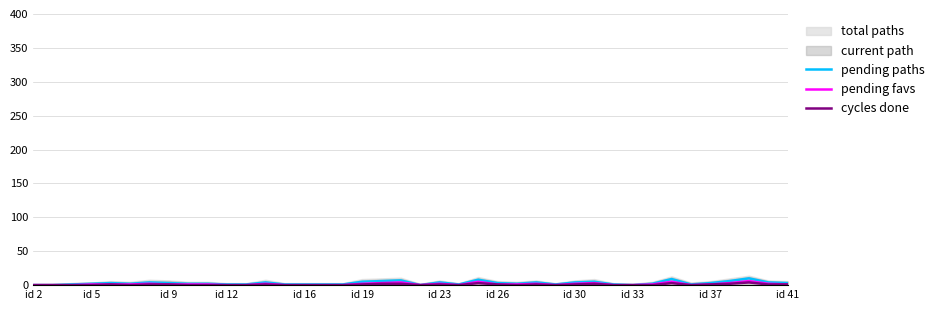

The pending favs series shows 2 at id 30. True or false?

True